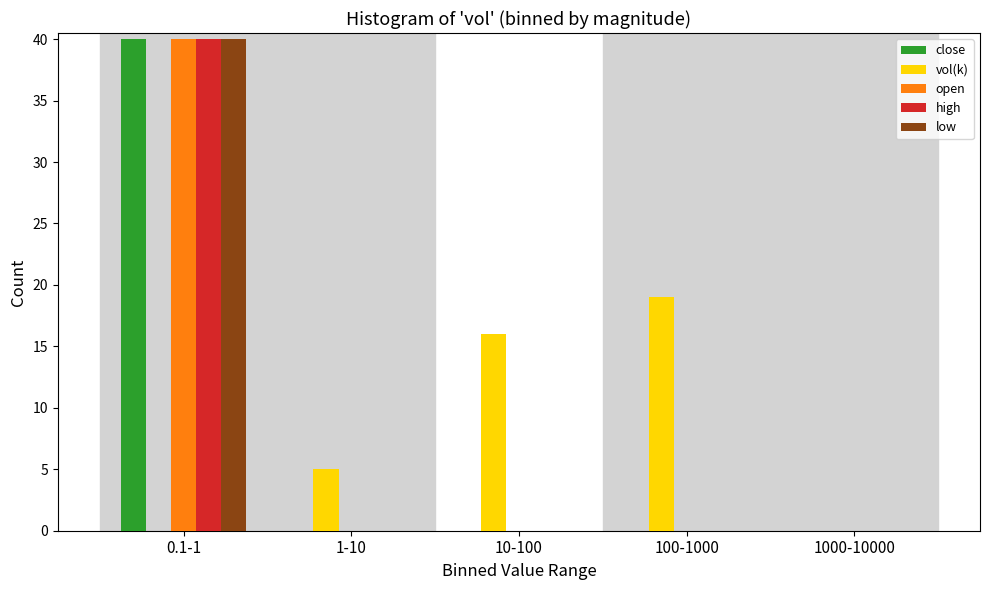

Reading left to right, list all the values displayed in this chart.

close: 0.1-1=40	1-10=0	10-100=0	100-1000=0	1000-10000=0
vol(k): 0.1-1=0	1-10=5	10-100=16	100-1000=19	1000-10000=0
open: 0.1-1=40	1-10=0	10-100=0	100-1000=0	1000-10000=0
high: 0.1-1=40	1-10=0	10-100=0	100-1000=0	1000-10000=0
low: 0.1-1=40	1-10=0	10-100=0	100-1000=0	1000-10000=0